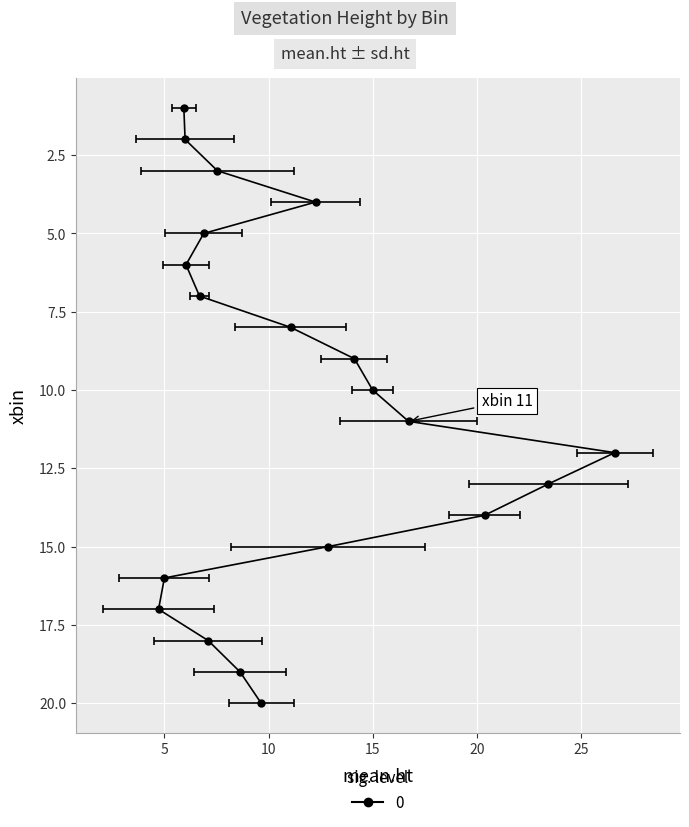

True or false: sd.ht and mean.ht intersect in this chart.

False